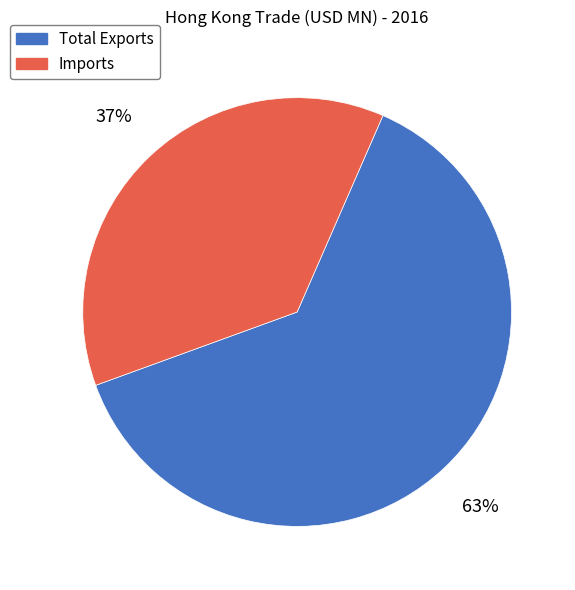

To the nearest percent, what is the difference between the Imports and Total Exports slice percentages?

26%